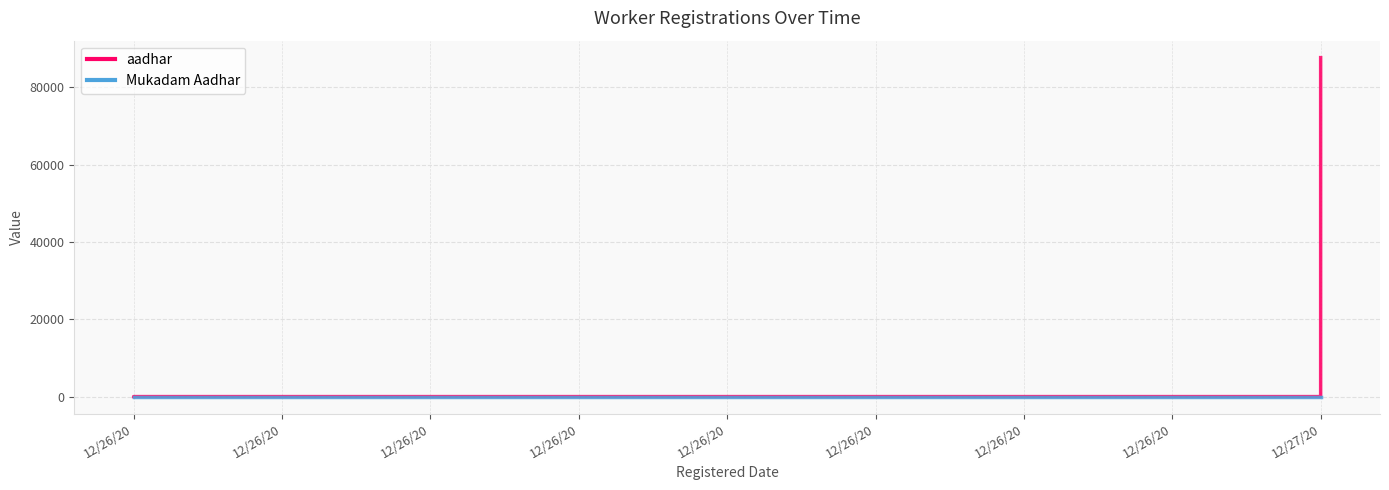

What value does the data have at 12/26/20?

12